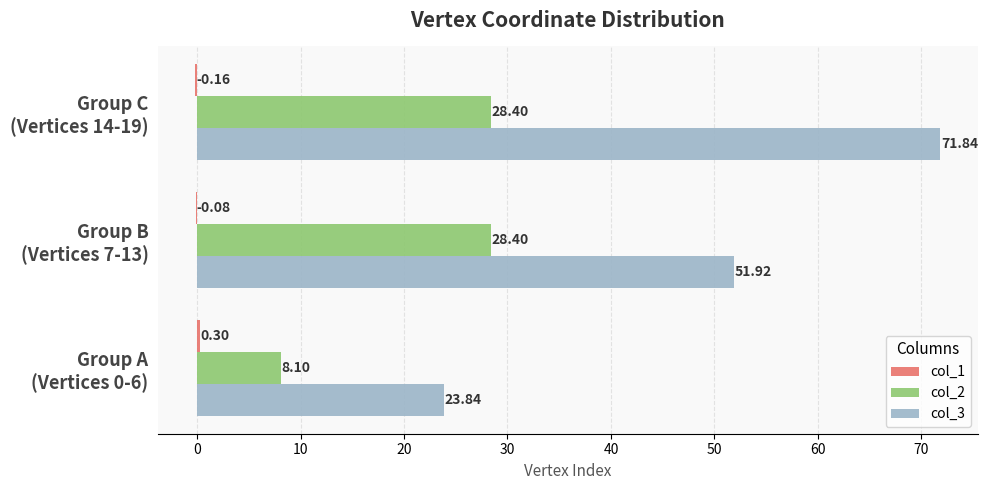

What is the sum of all col_2 values?

64.9